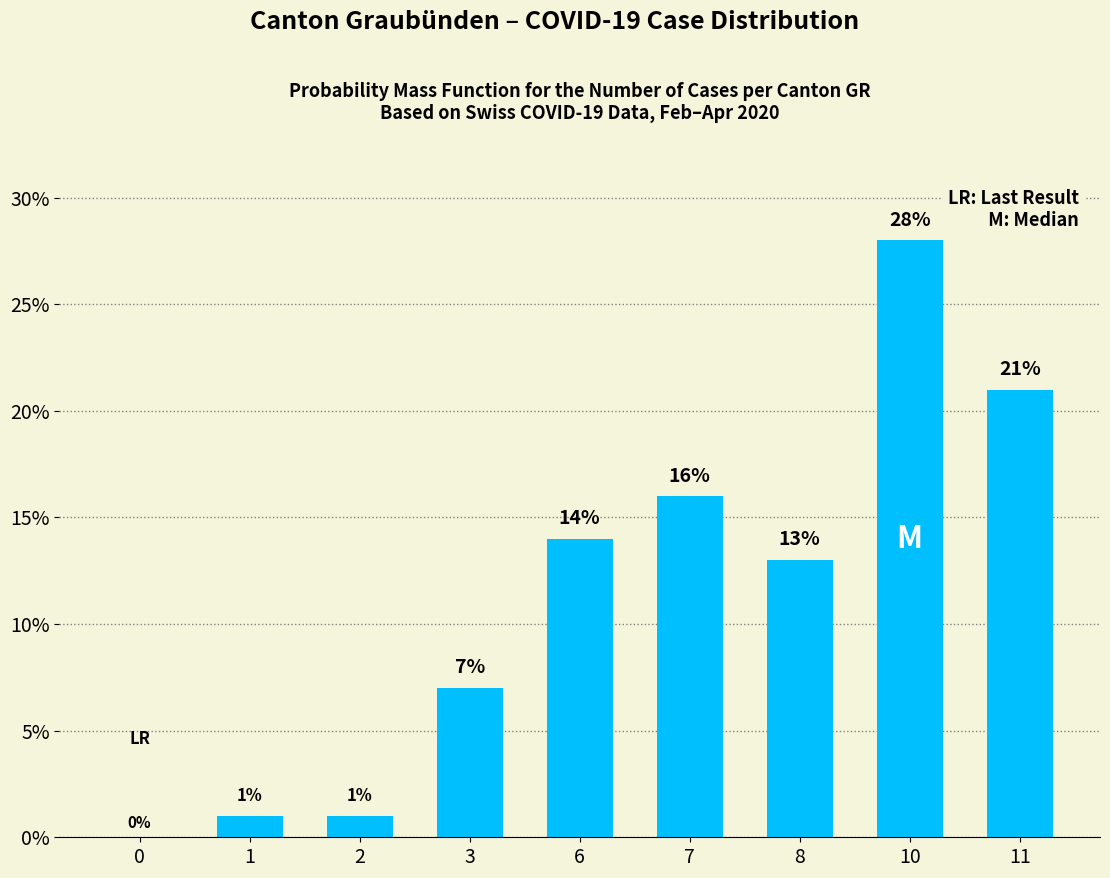

Reading left to right, transcribe all the data shown in this chart.

0	1	1	7	14	16	13	28	21